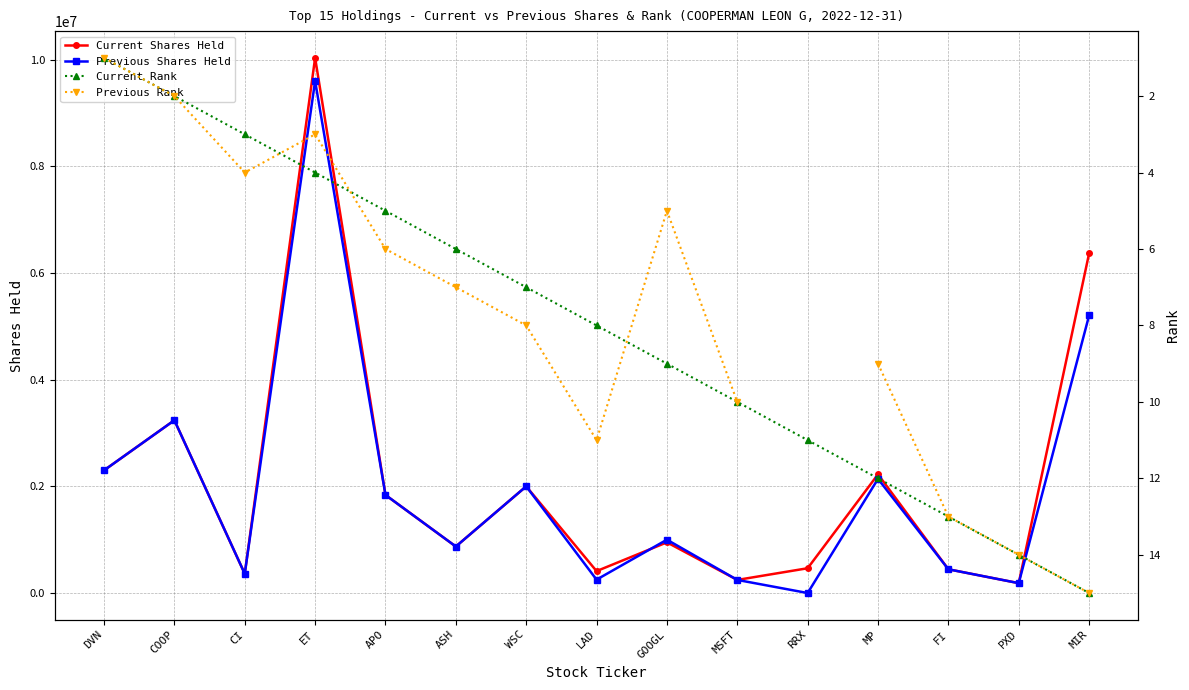

What is the minimum value for Previous Rank?

1.0